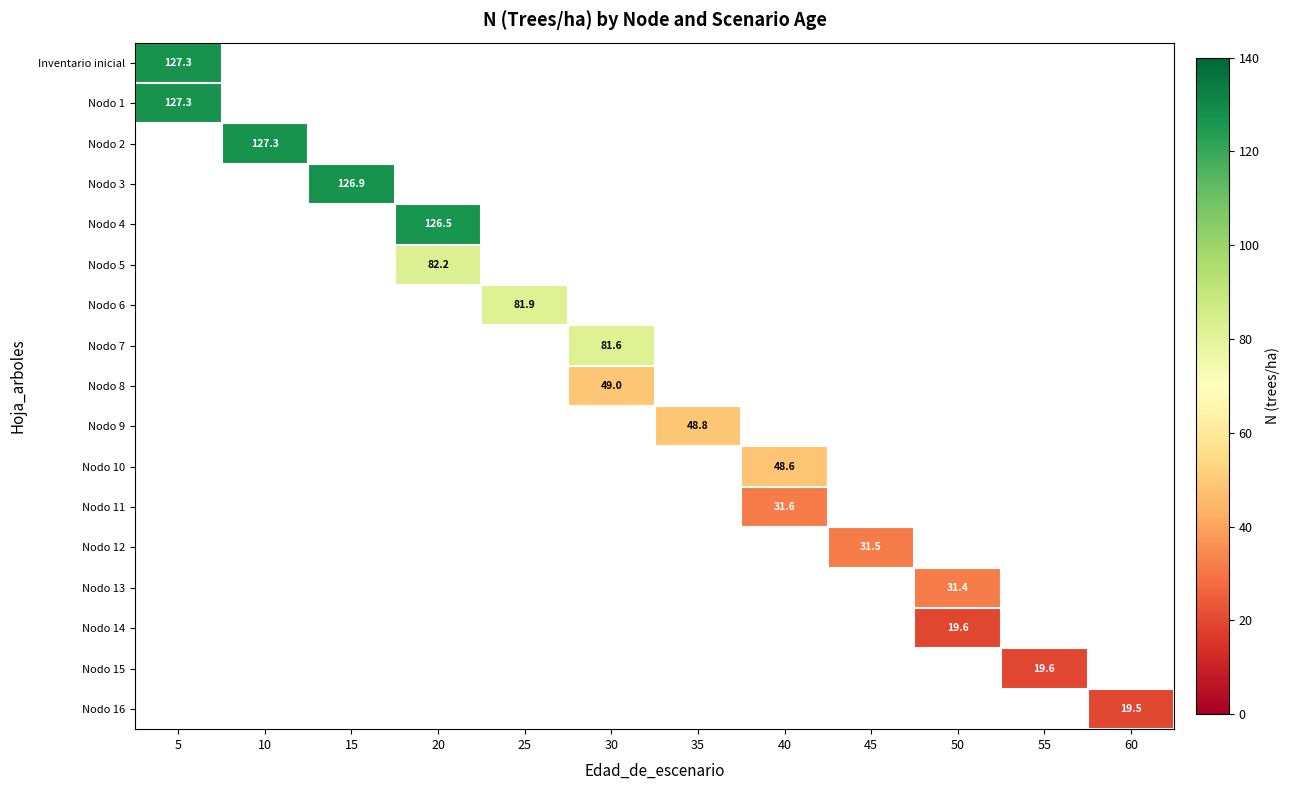

What is the maximum value shown in the chart?

127.3